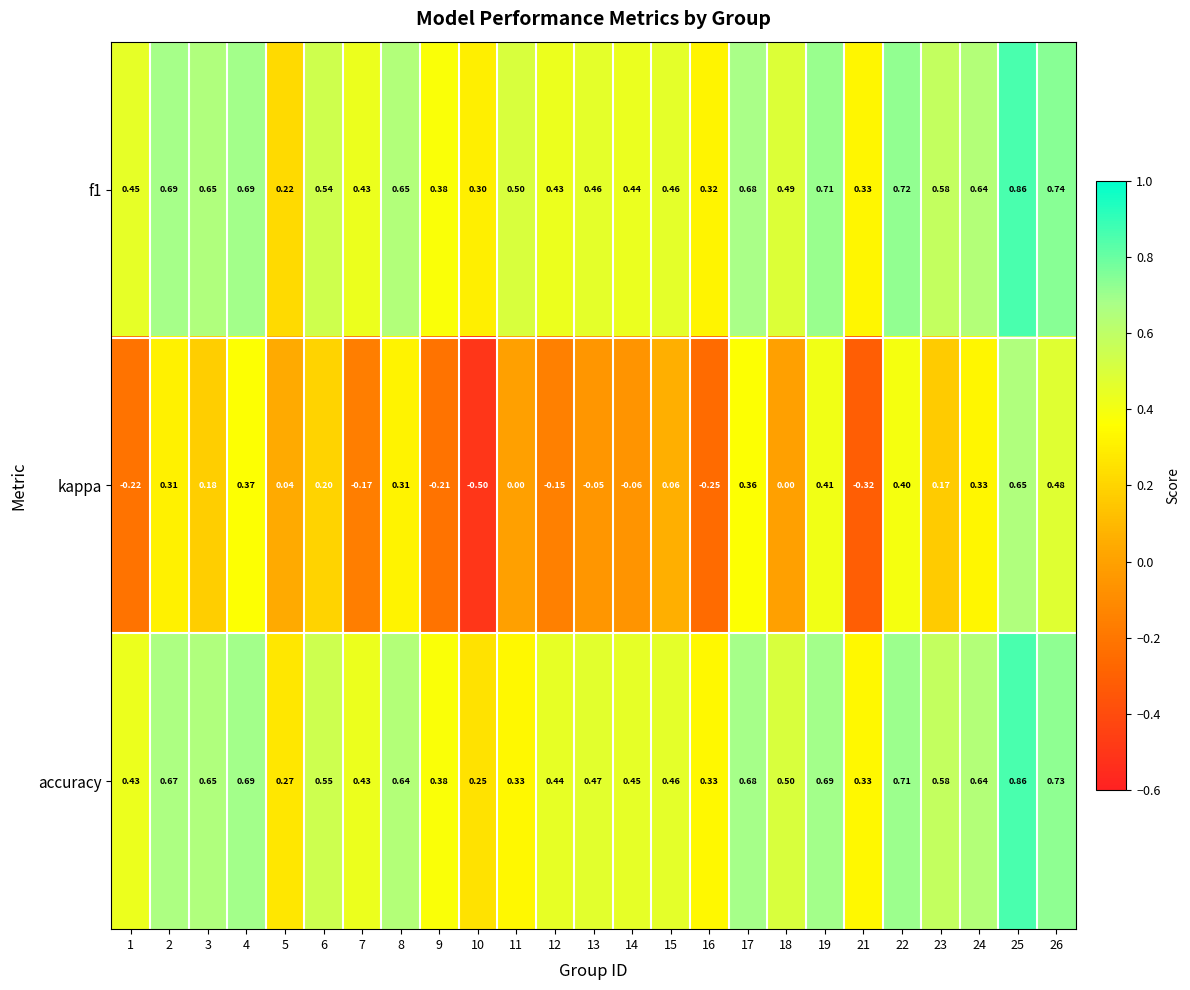

At which category is the sum across all series the highest?

25